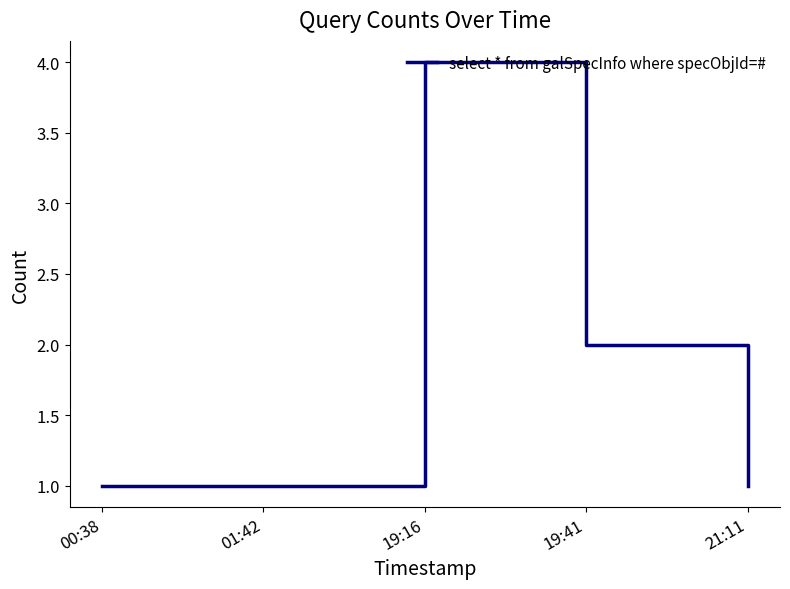

Which label corresponds to the largest value in the chart?

19:16